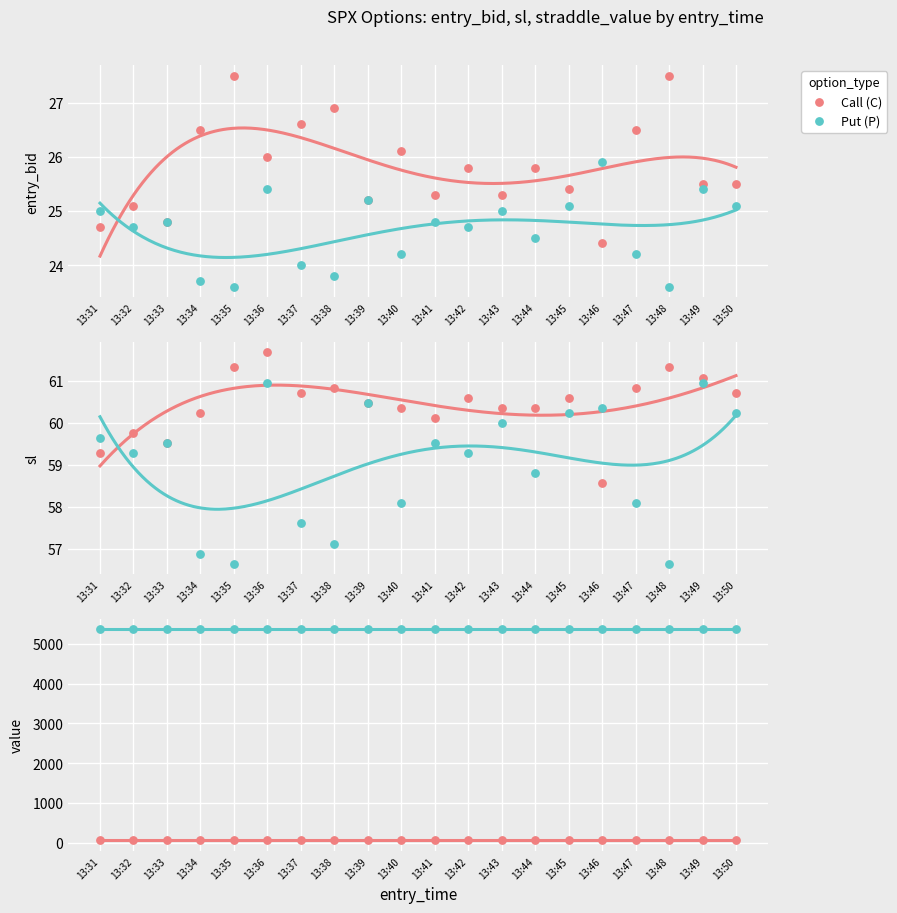

What is the total value across all series at 13:45?

5543.8